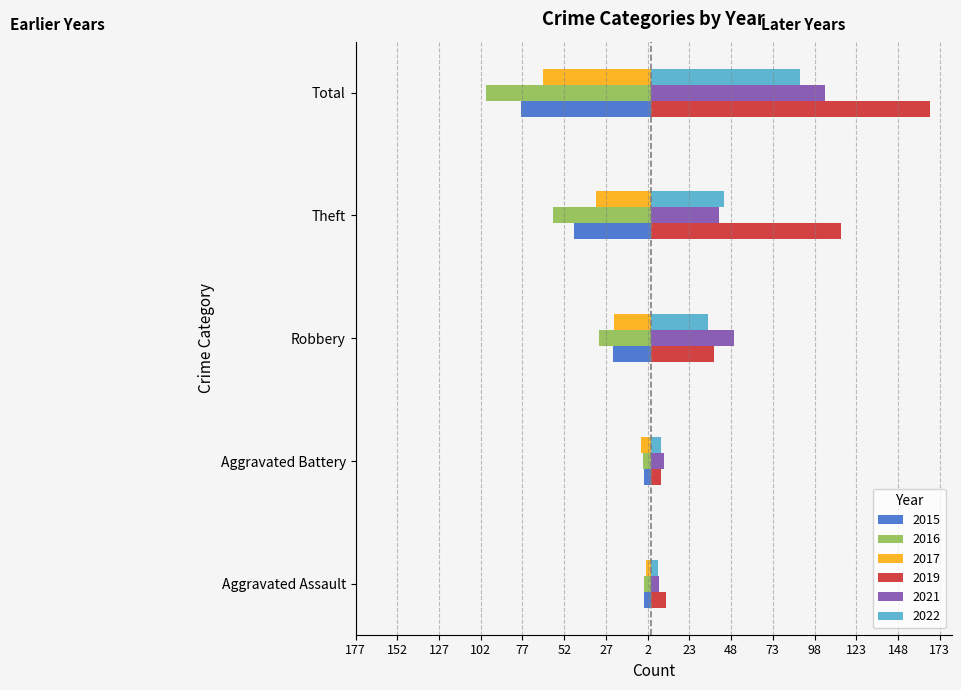

At which category is the sum across all series the highest?

Total